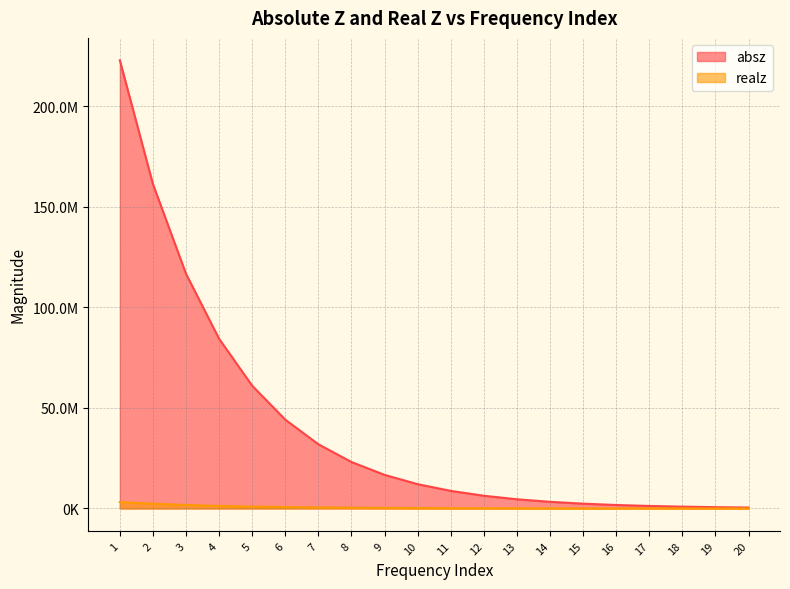

Rank the series by their maximum value, from lowest to highest.

realz, absz